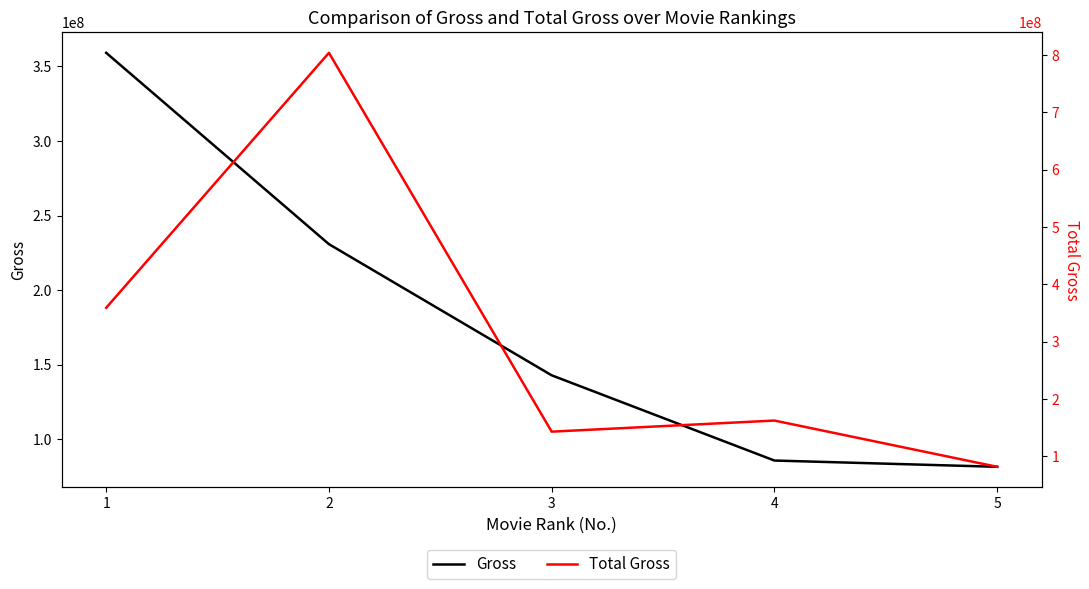

Is it true that Gross equals 125341492 at 1?

False